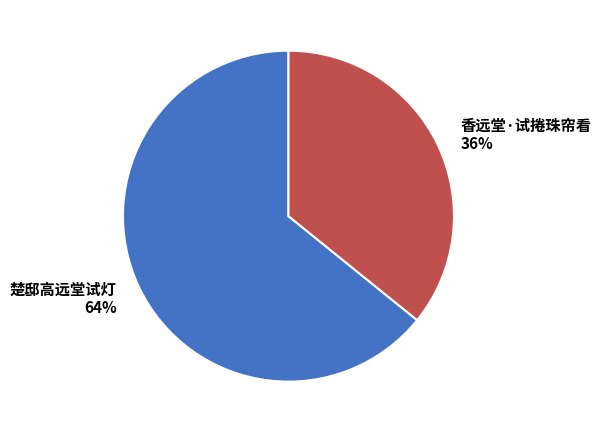

What is the ratio of the value at 香远堂·试捲珠帘看 to the value at 楚邸高远堂试灯?

0.6